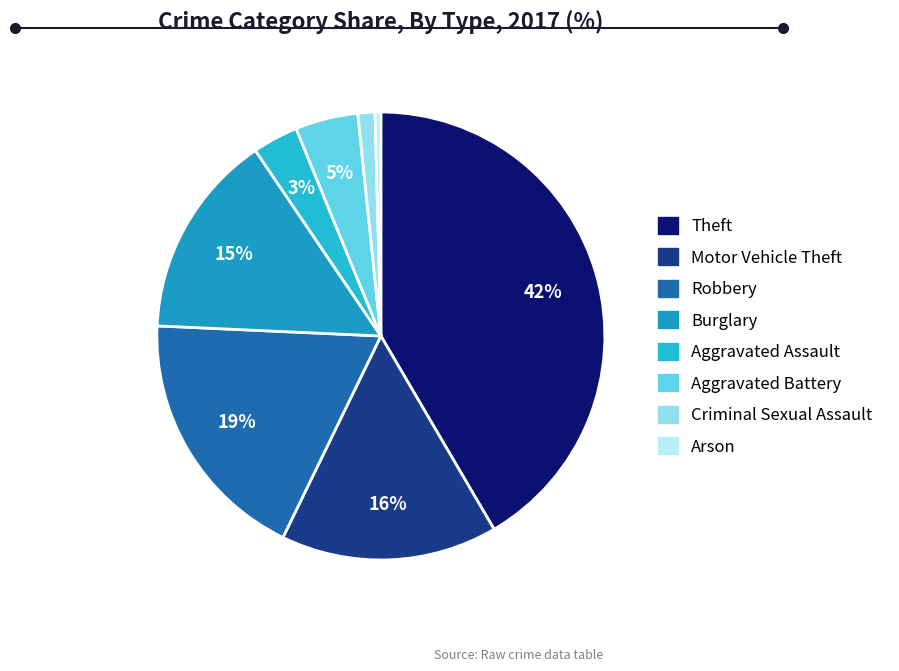

Approximately how many times larger is the value at Aggravated Battery compared to Motor Vehicle Theft?

0.3